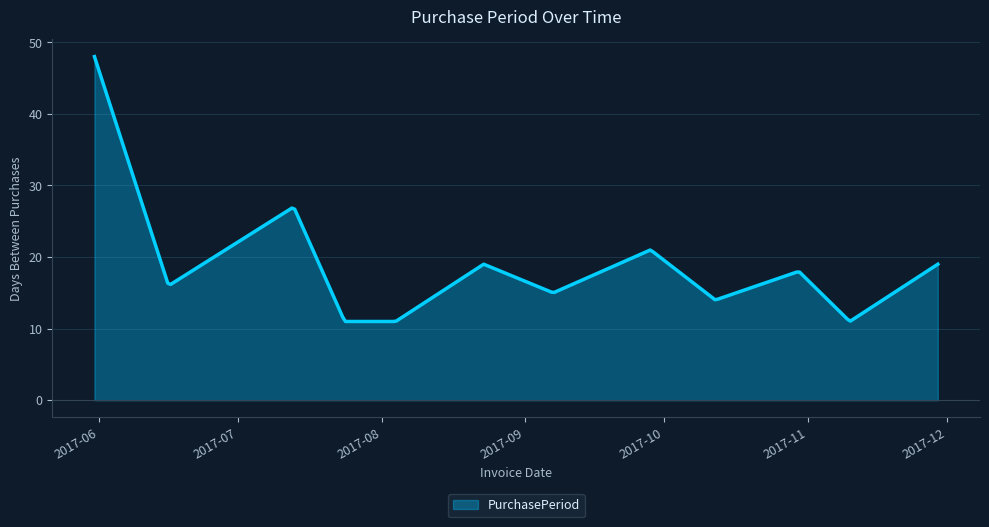

What is the difference between the maximum and minimum values?

37.0